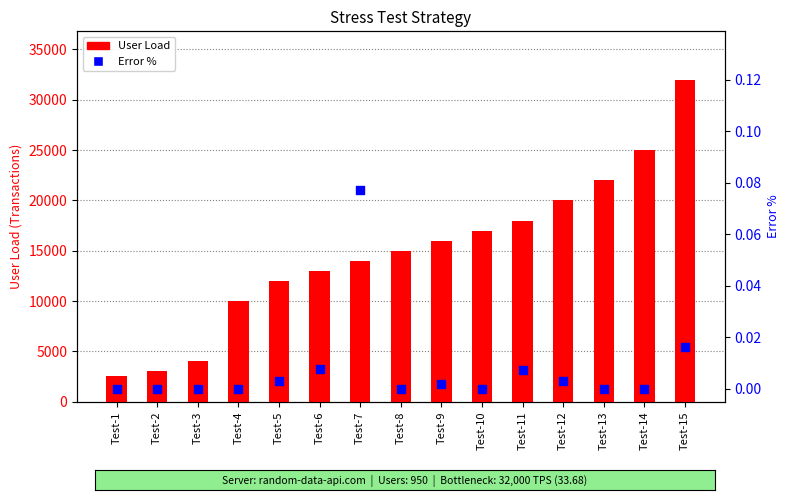

Which series has the largest total across all categories?

User Load